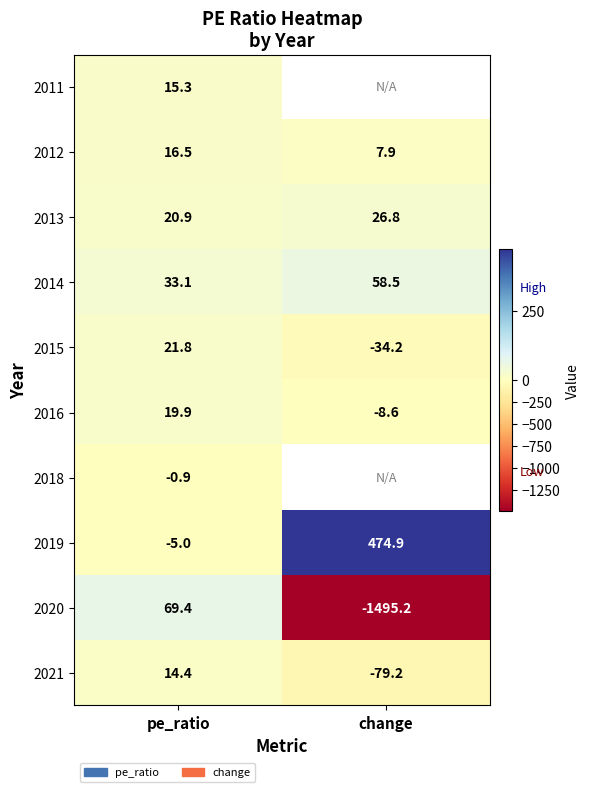

Is it true that 2013 equals 46.9 at change?

False